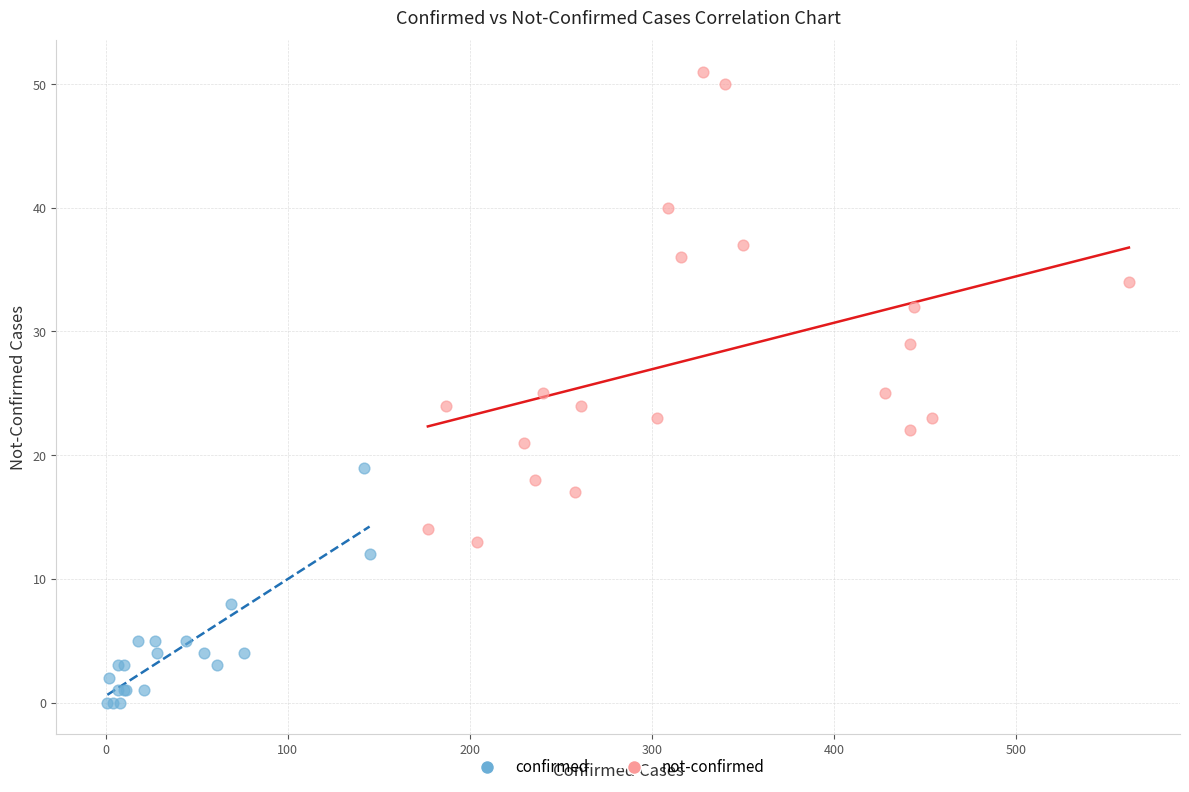

What are all the series names shown in the legend?

confirmed, not-confirmed